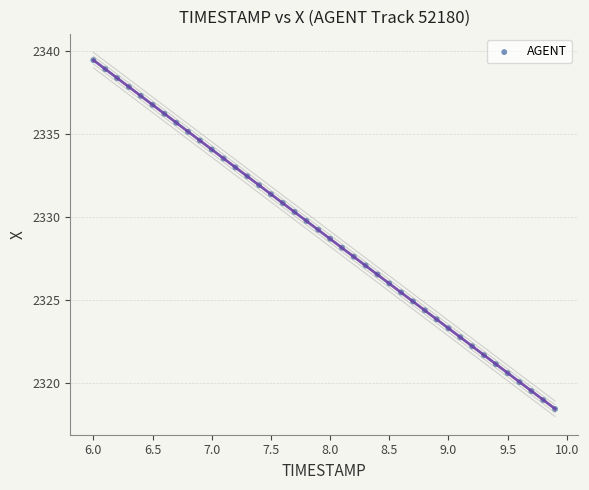

What is the range of Y values (max minus min)?

21.0